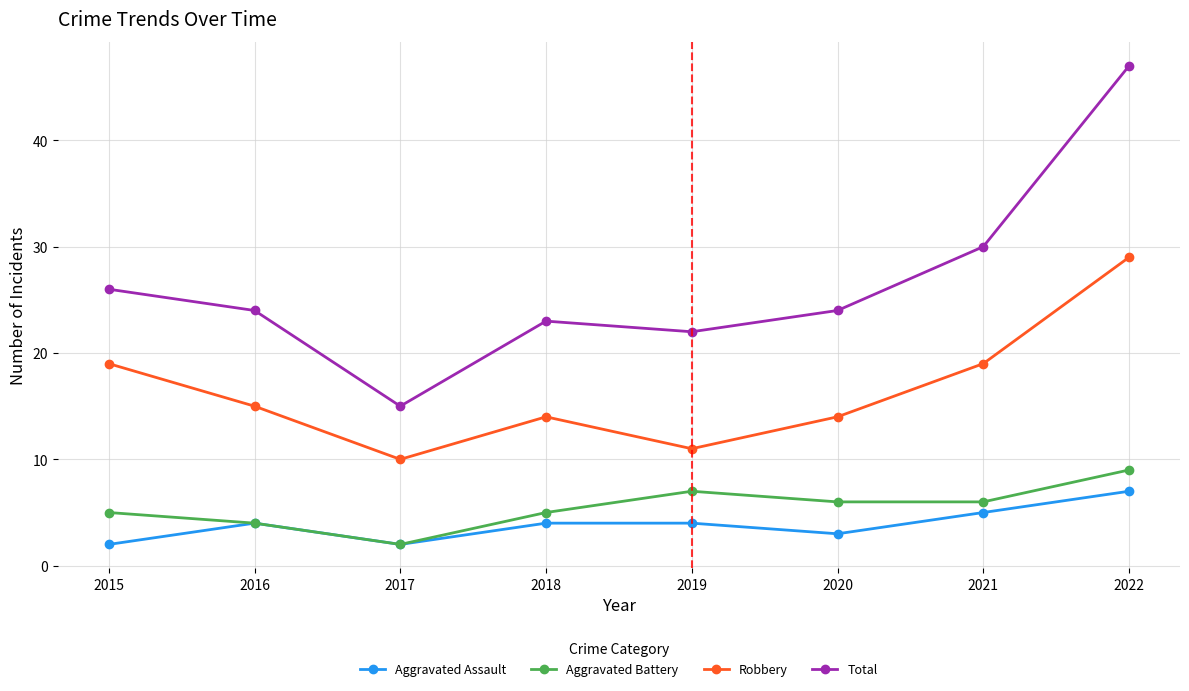

Reading left to right, list all the values displayed in this chart.

Aggravated Assault: 2	4	2	4	4	3	5	7
Aggravated Battery: 5	4	2	5	7	6	6	9
Robbery: 19	15	10	14	11	14	19	29
Total: 26	24	15	23	22	24	30	47